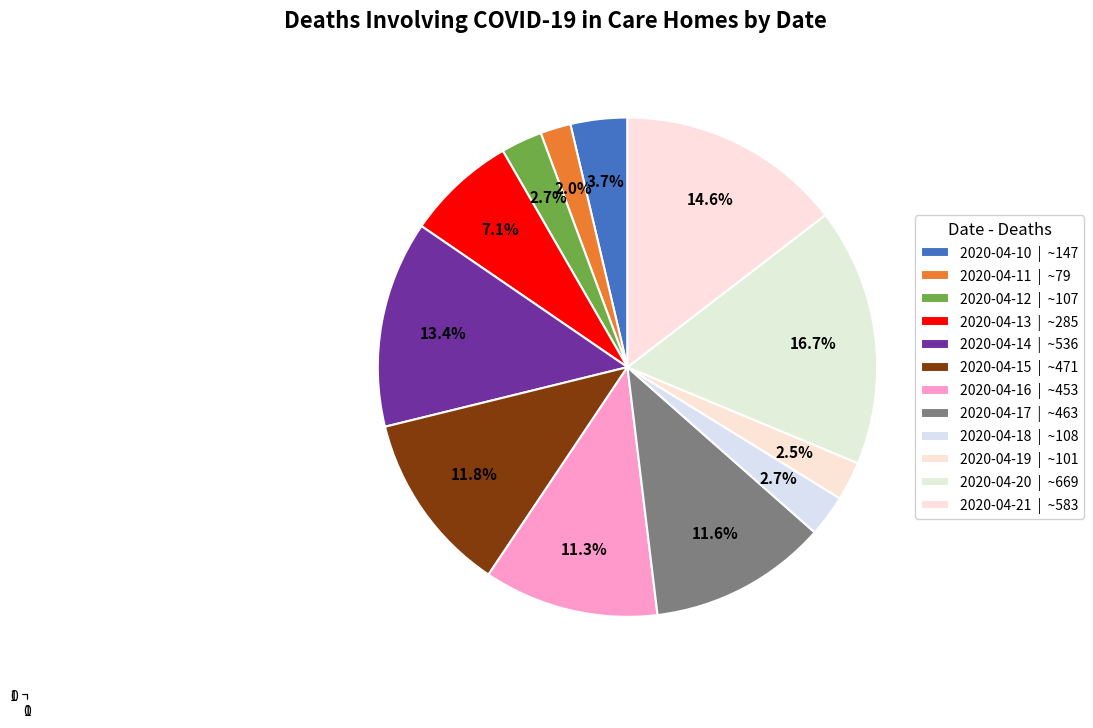

Rank the categories by value from highest to lowest.

2020-04-20, 2020-04-21, 2020-04-14, 2020-04-15, 2020-04-17, 2020-04-16, 2020-04-13, 2020-04-10, 2020-04-18, 2020-04-12, 2020-04-19, 2020-04-11